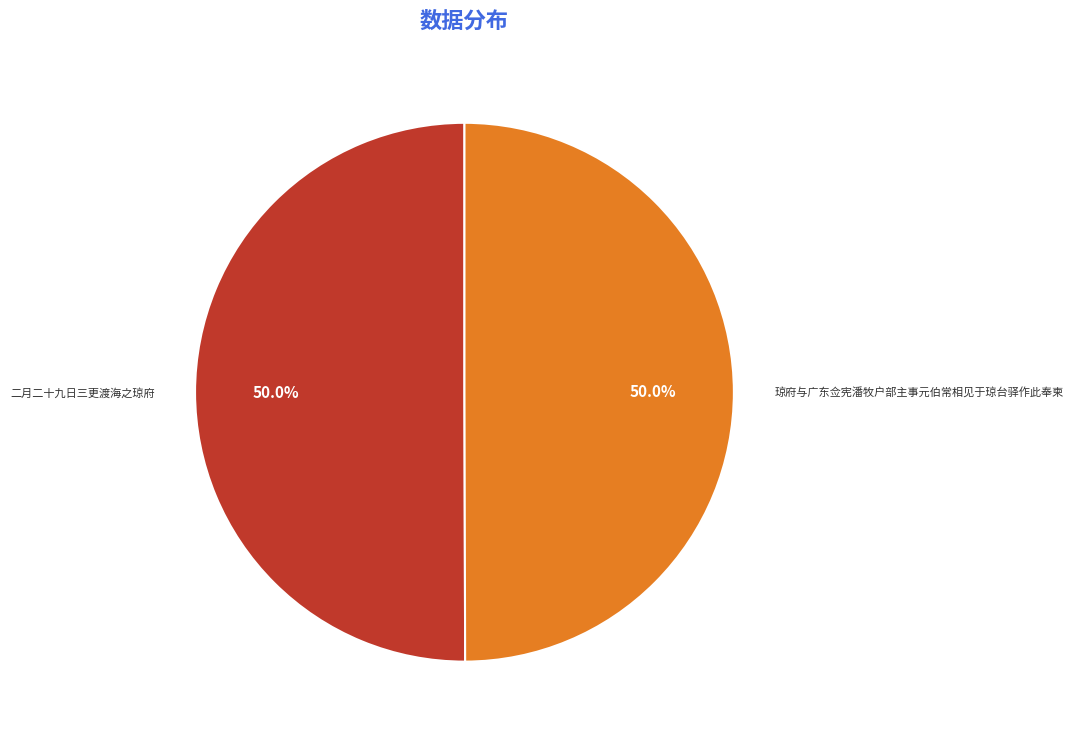

What is the ratio of the value at 琼府与广东佥宪潘牧户部主事元伯常相见于琼台驿作此奉柬 to the value at 二月二十九日三更渡海之琼府?

1.0